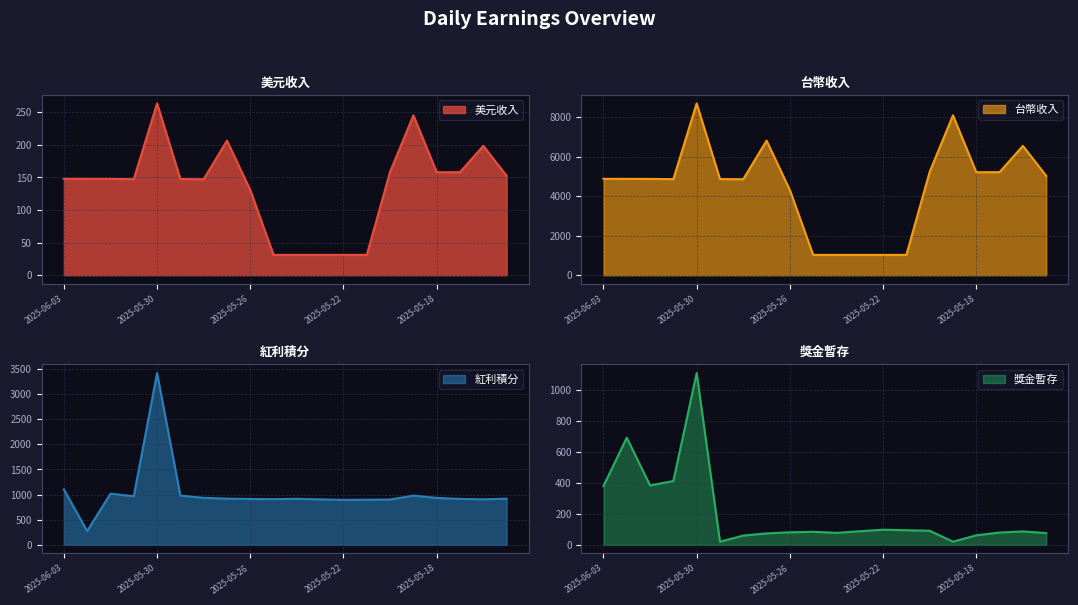

At which label does 美元收入 reach its peak?

2025-05-30